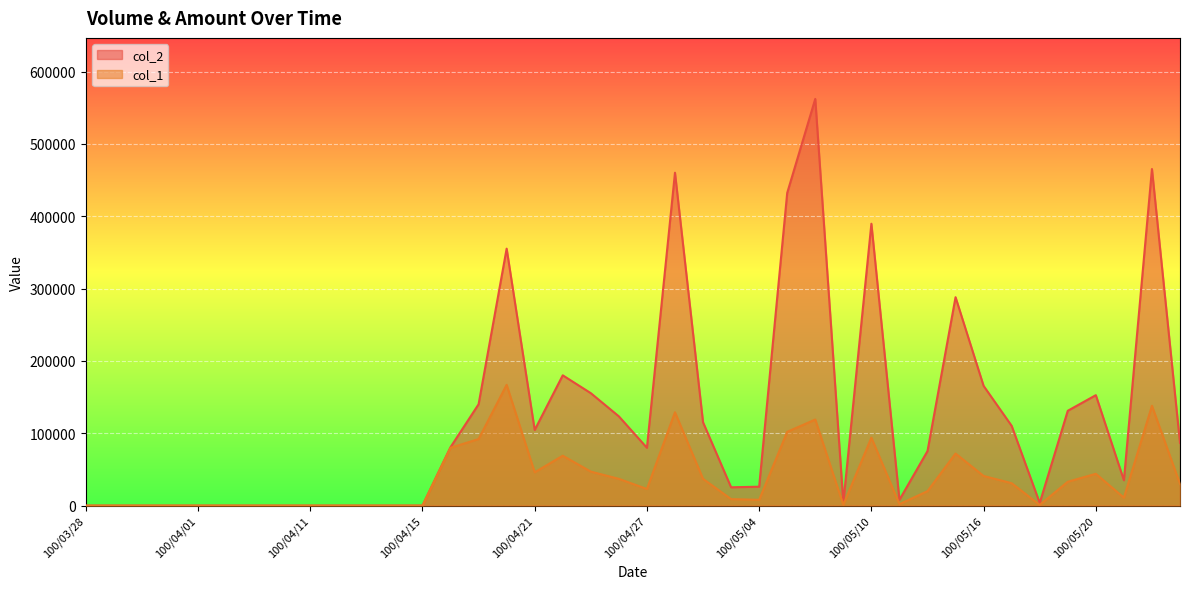

True or false: col_1 and col_2 cross at least once.

False